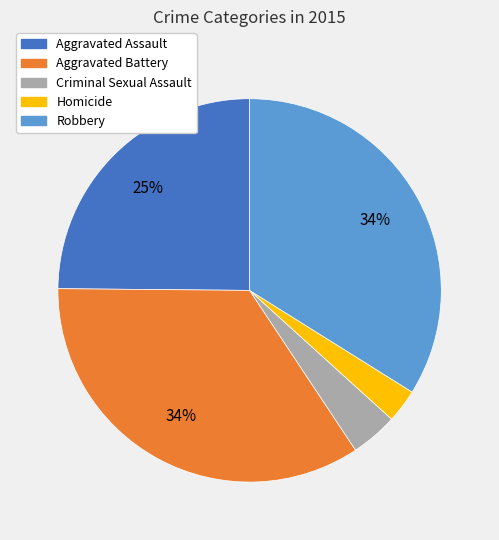

To the nearest percent, what percentage of the pie is Criminal Sexual Assault?

4%